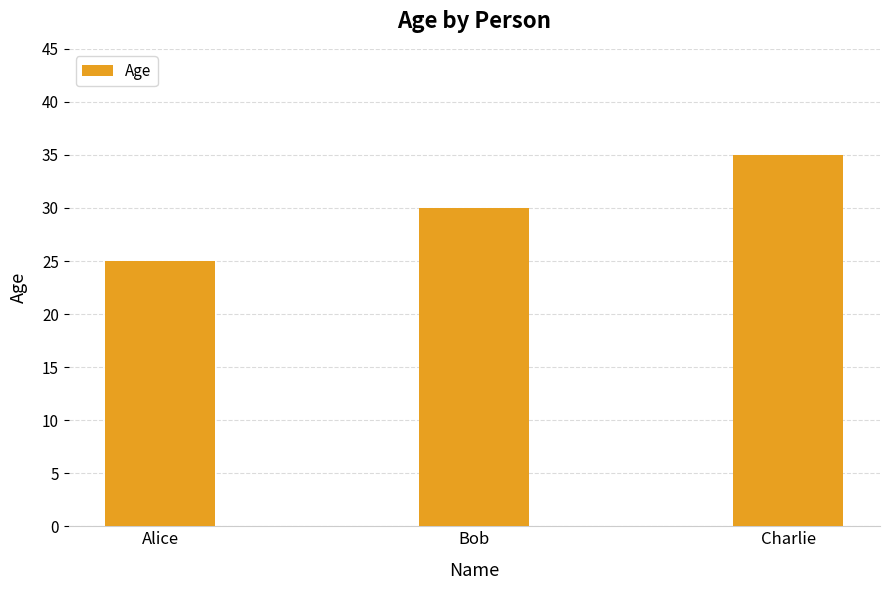

Which category has the lowest value across all series?

Alice